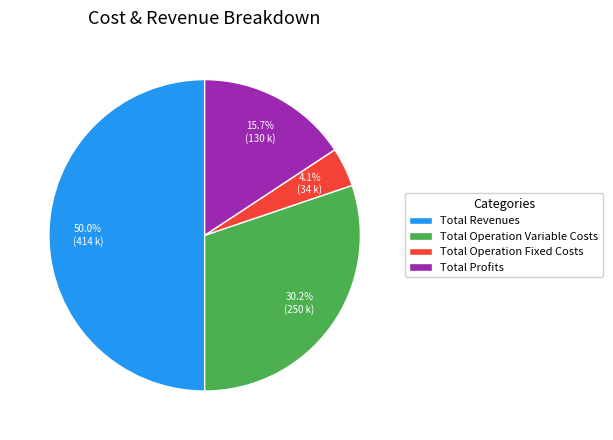

Which category has the biggest portion of the pie?

Total Revenues